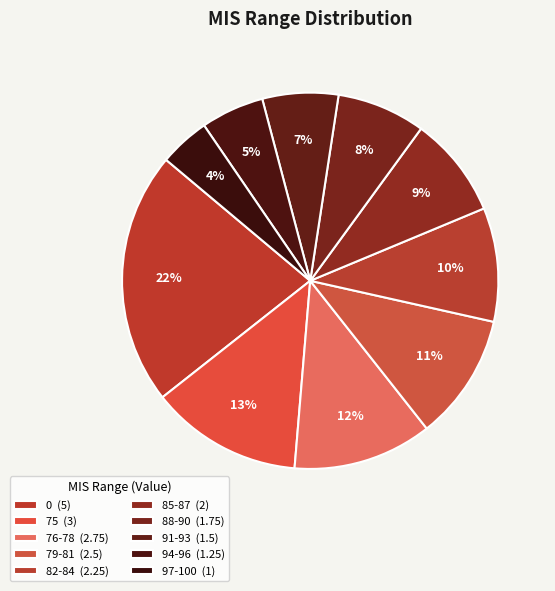

Count the number of slices in the pie.

10